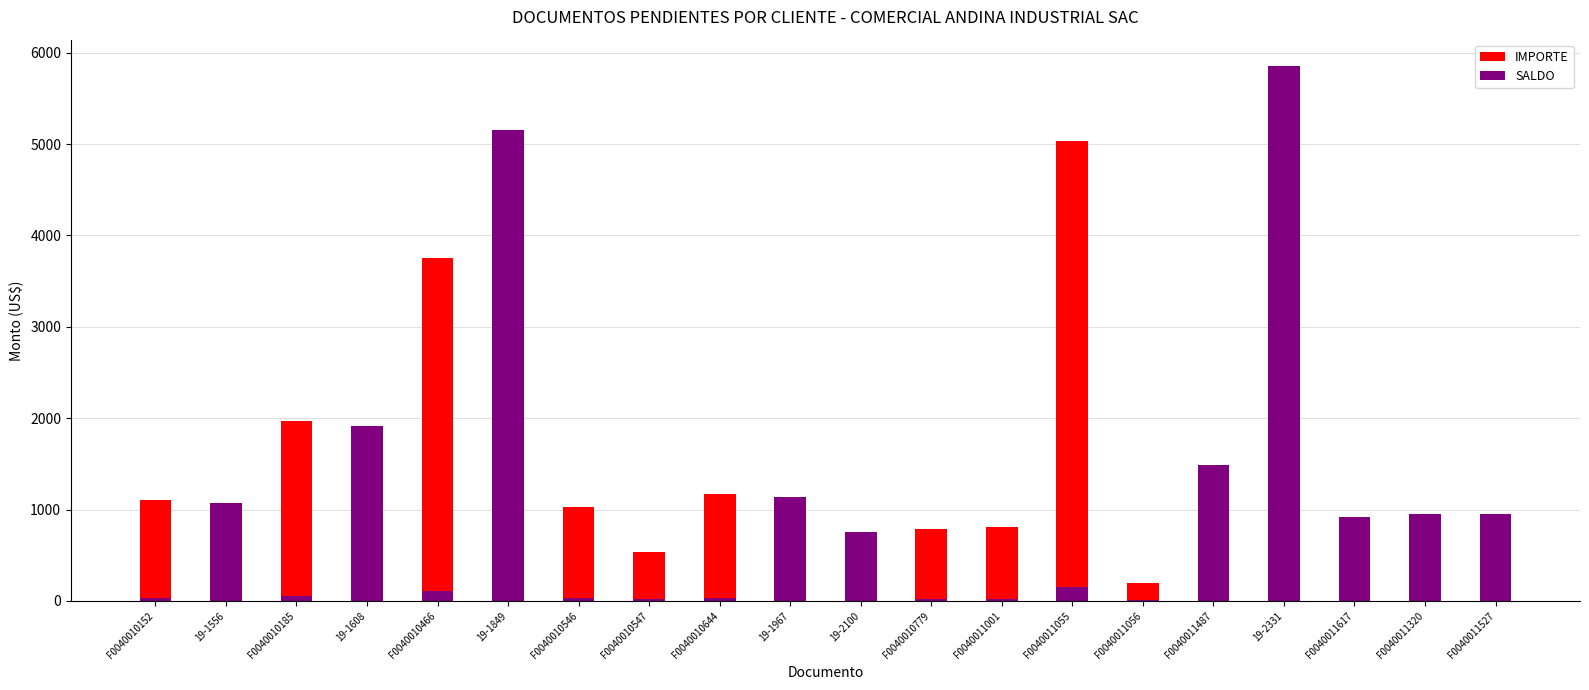

What is the label of the 5th bar from the left?

F0040010466